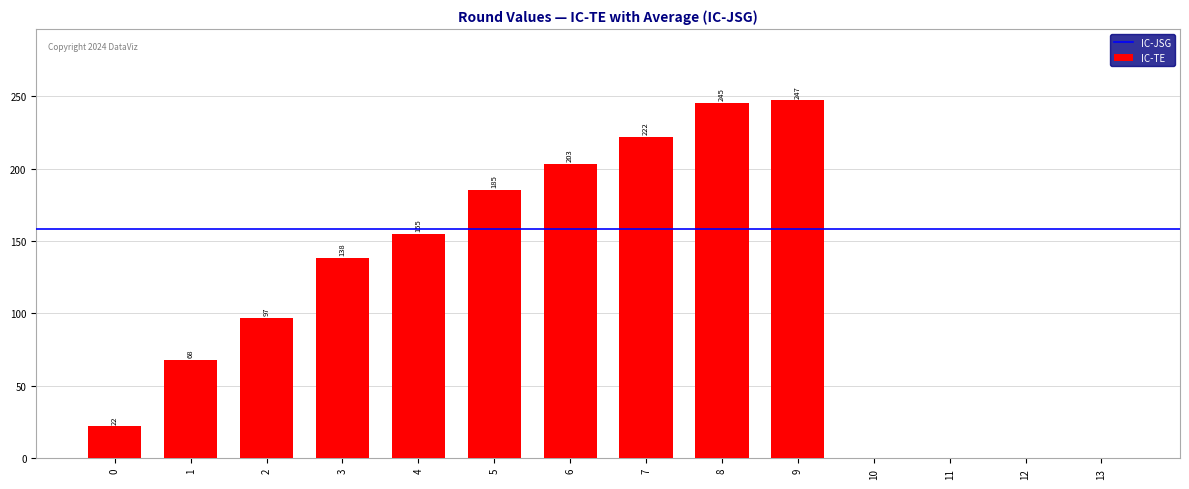

The chart shows a value of 185 at 5. True or false?

True